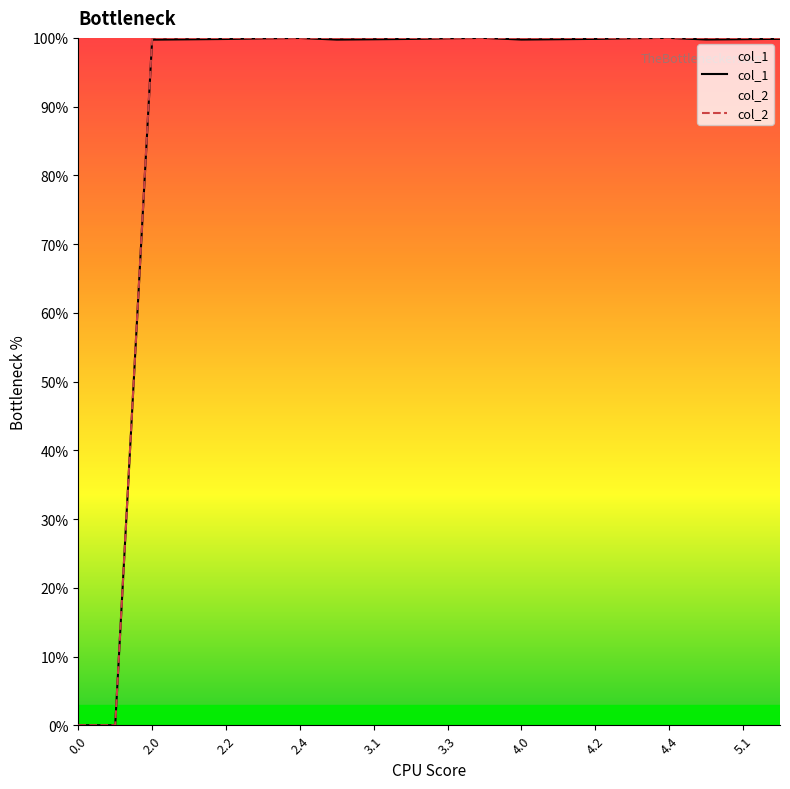

How many lines are shown in the chart?

2